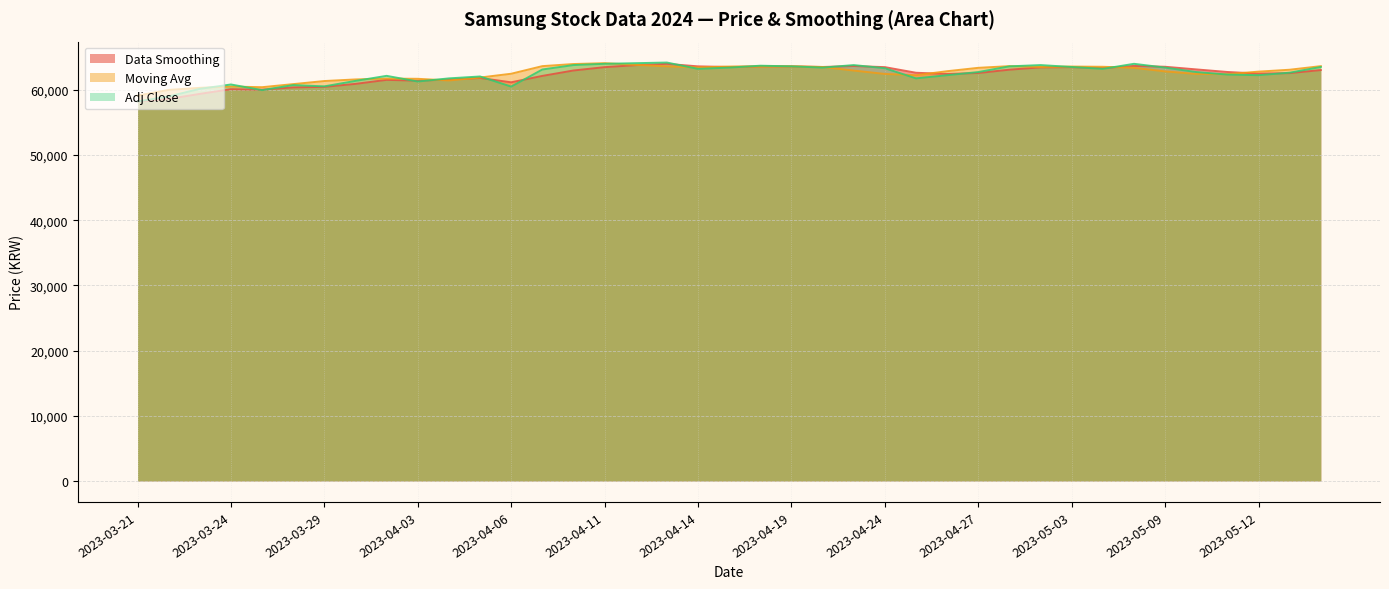

What is the difference between the maximum and minimum values in the Adj Close series?

5968.5